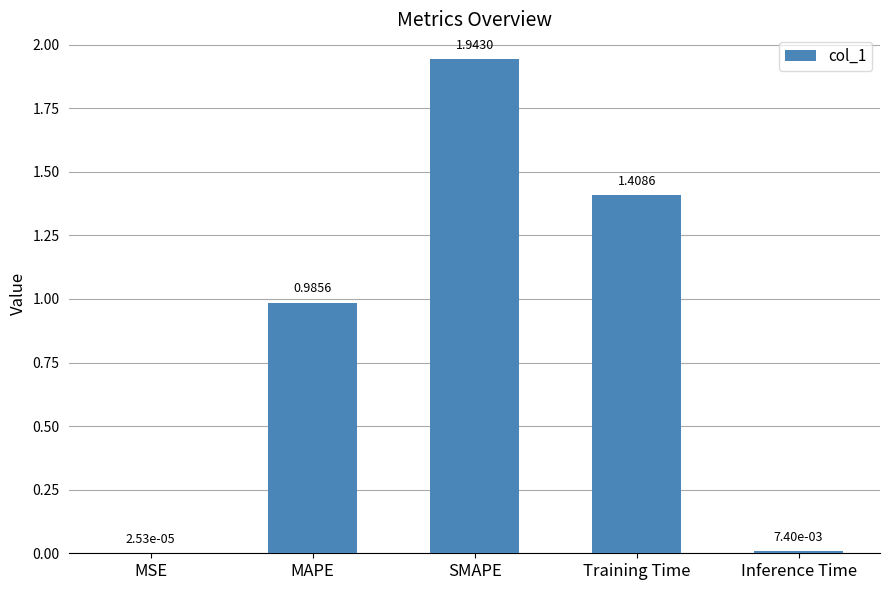

Which category has the highest value across all series?

SMAPE